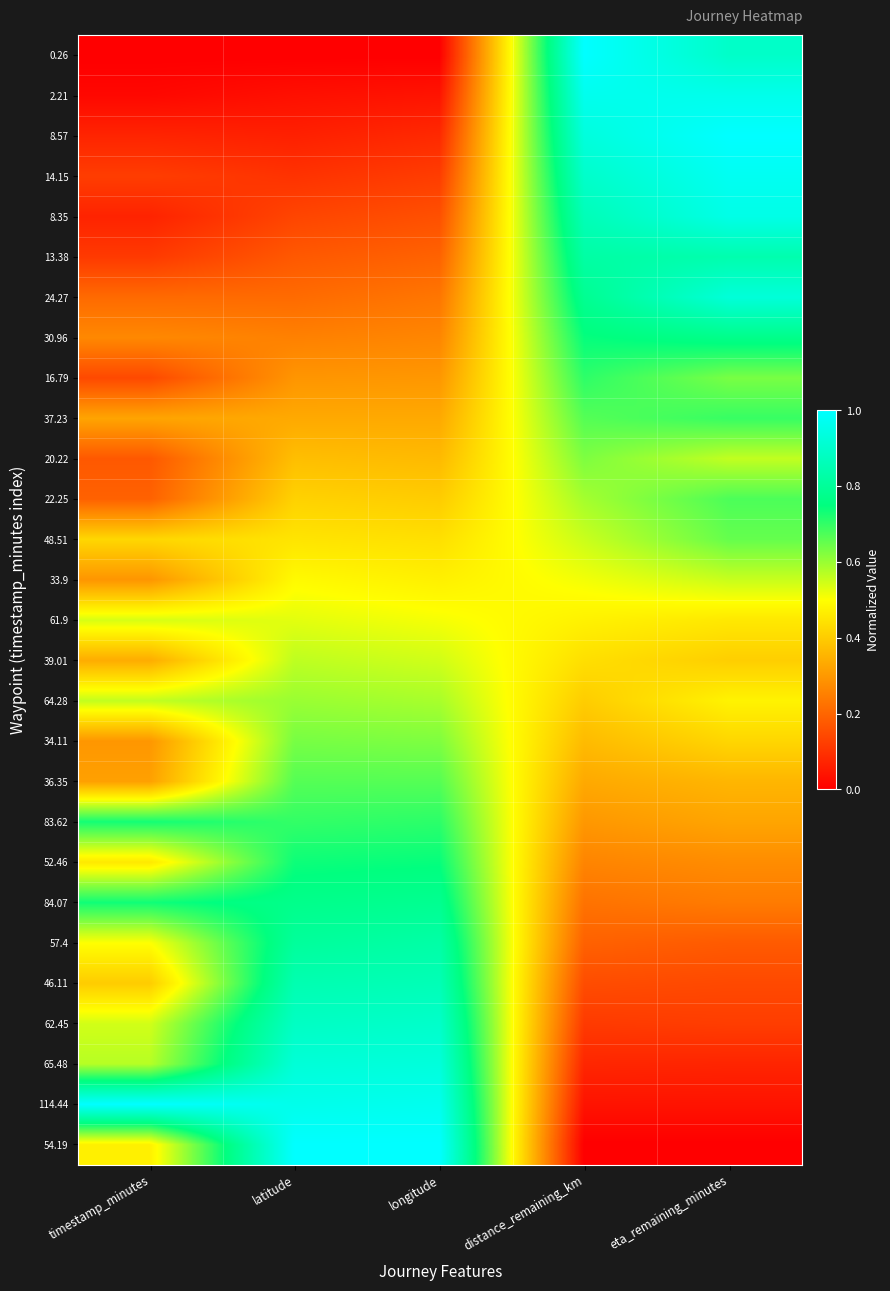

Which has a higher value, latitude or distance_remaining_km?

distance_remaining_km